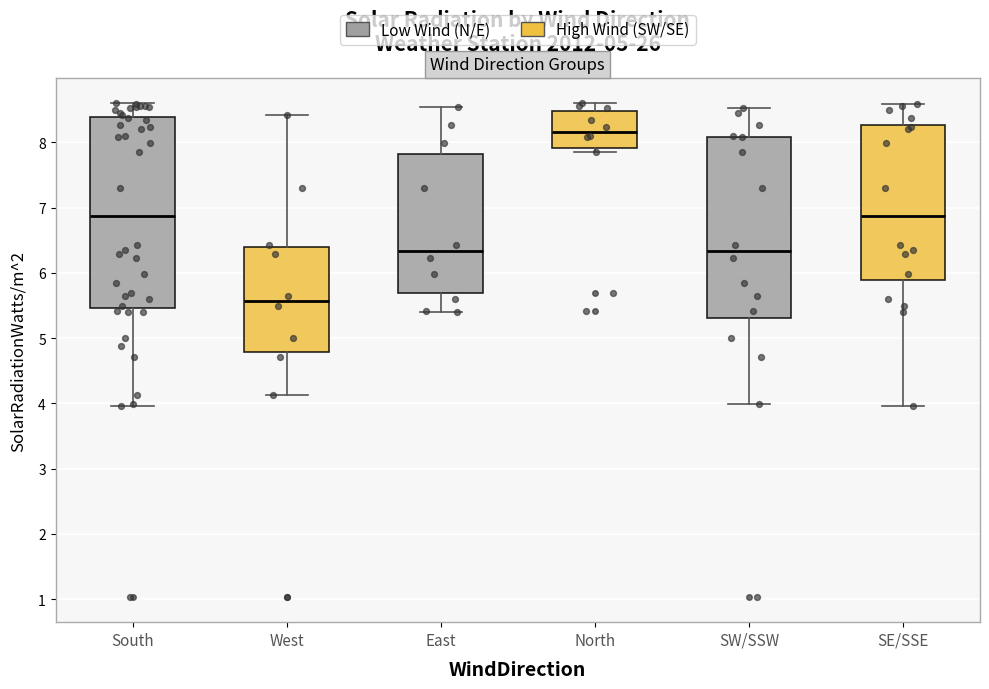

Where is the lower edge of the box for East on the y-axis? The values are not printed on the chart, so give them approximately, as read against the axis.

5.7